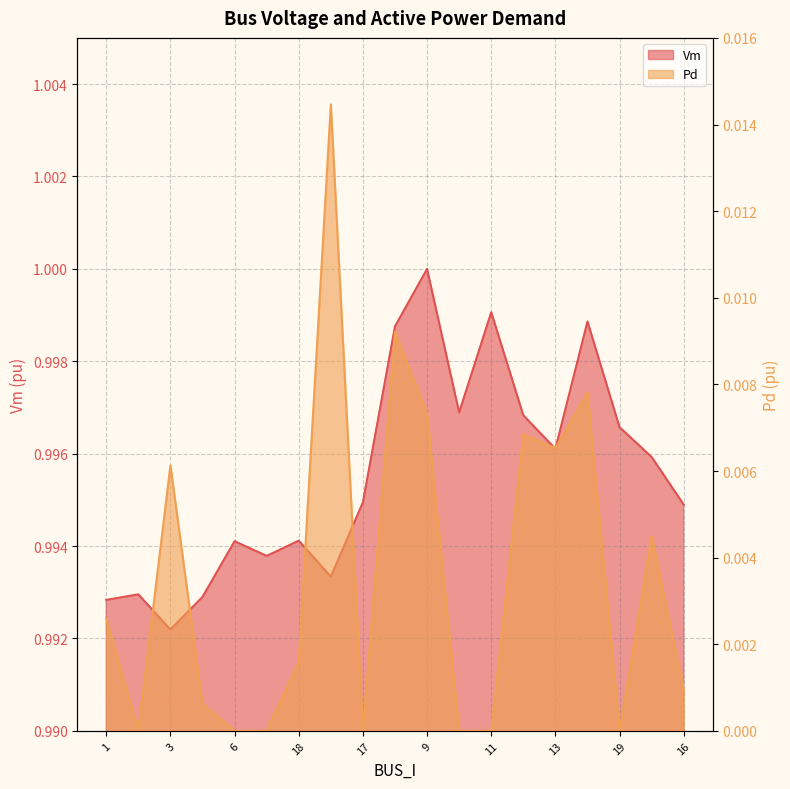

Reading left to right, list all the values displayed in this chart.

Vm: 1=1.0	2=1.0	3=1.0	4=1.0	6=1.0	7=1.0	18=1.0	43=1.0	17=1.0	8=1.0	9=1.0	10=1.0	11=1.0	12=1.0	13=1.0	25=1.0	19=1.0	27=1.0	16=1.0
Pd: 1=0.0	2=0.0	3=0.0	4=0.0	6=0.0	7=0.0	18=0.0	43=0.0	17=0.0	8=0.0	9=0.0	10=0.0	11=0.0	12=0.0	13=0.0	25=0.0	19=0.0	27=0.0	16=0.0